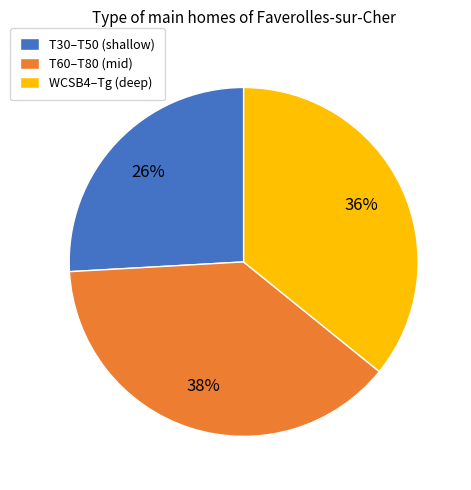

The T60–T80 (mid) slice represents 45% of the pie. True or false?

False